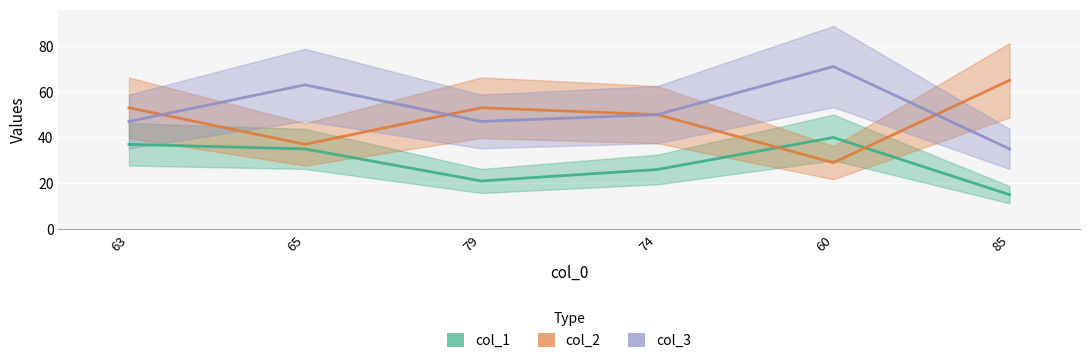

Which series has the largest total across all categories?

col_3